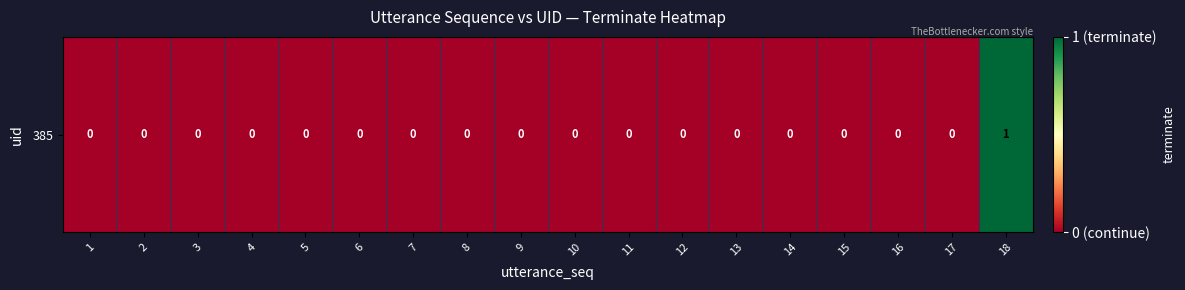

Reading right to left, transcribe all the data shown in this chart.

18=1	17=0	16=0	15=0	14=0	13=0	12=0	11=0	10=0	9=0	8=0	7=0	6=0	5=0	4=0	3=0	2=0	1=0